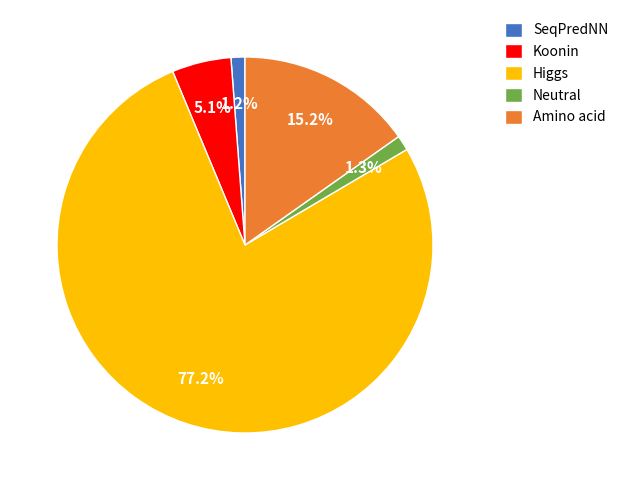

To the nearest percent, what portion does Higgs represent?

77%